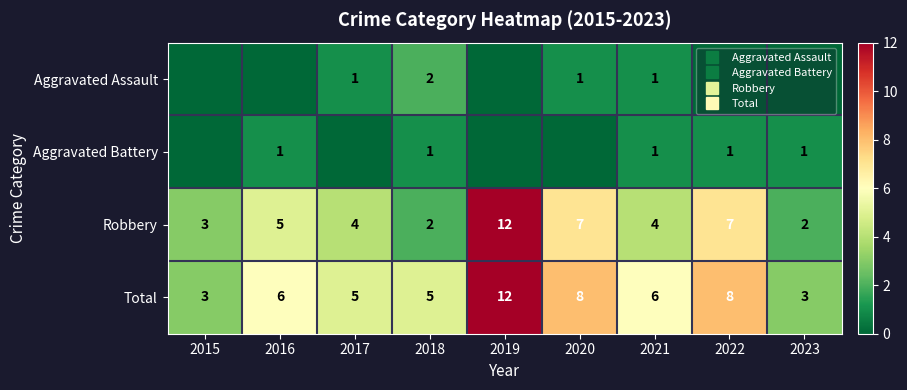

What is the sum of the Robbery values at 2022 and 2020?

14